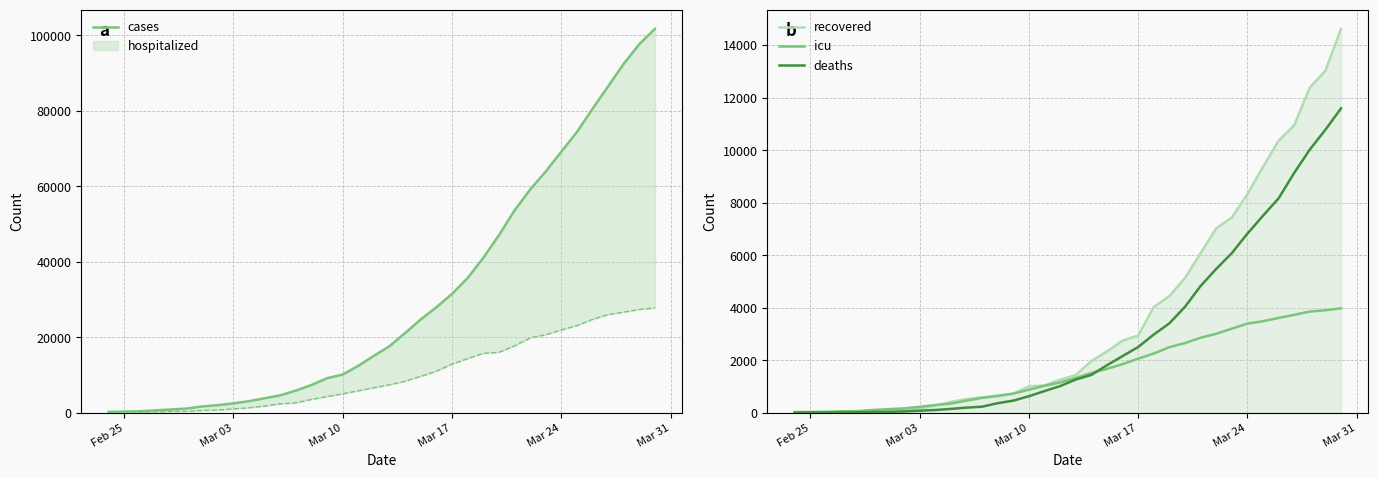

What is the maximum value for icu?

3981